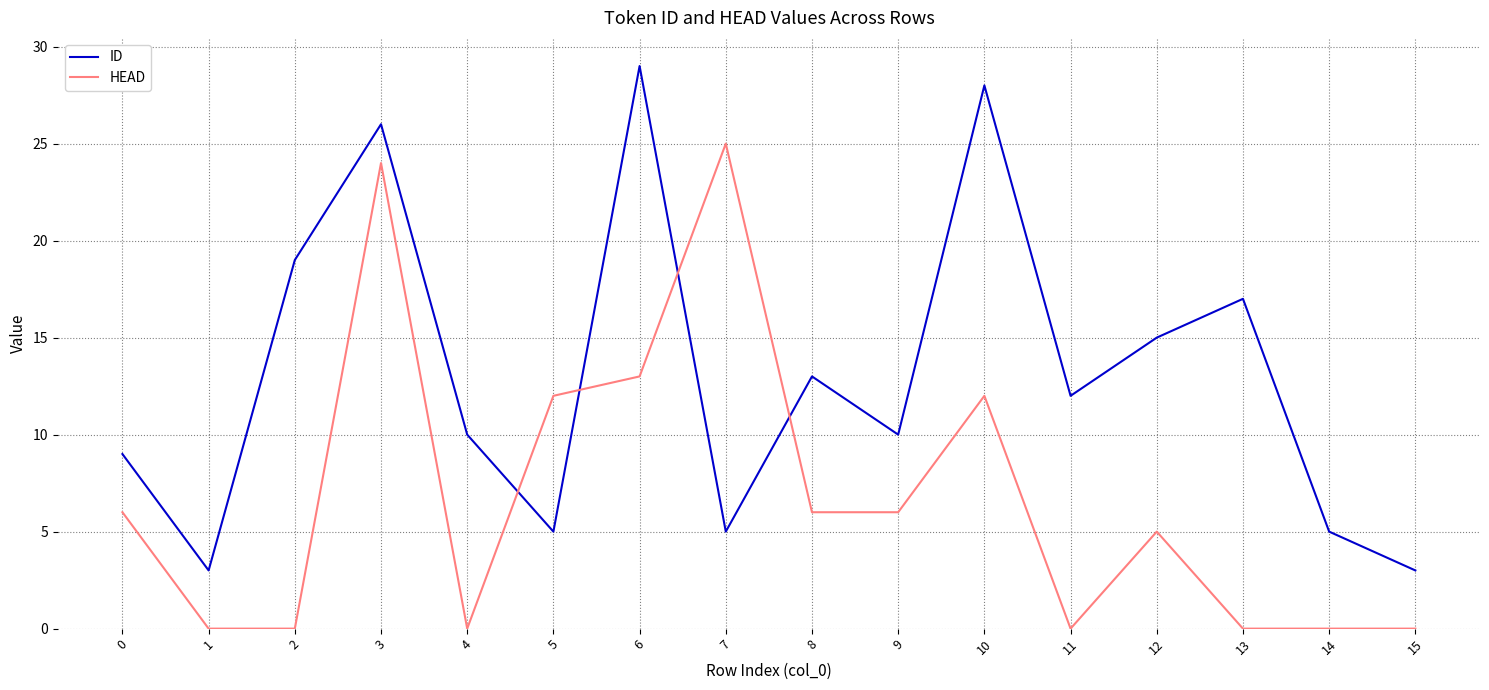

Is it true that ID equals 3 at 0?

False